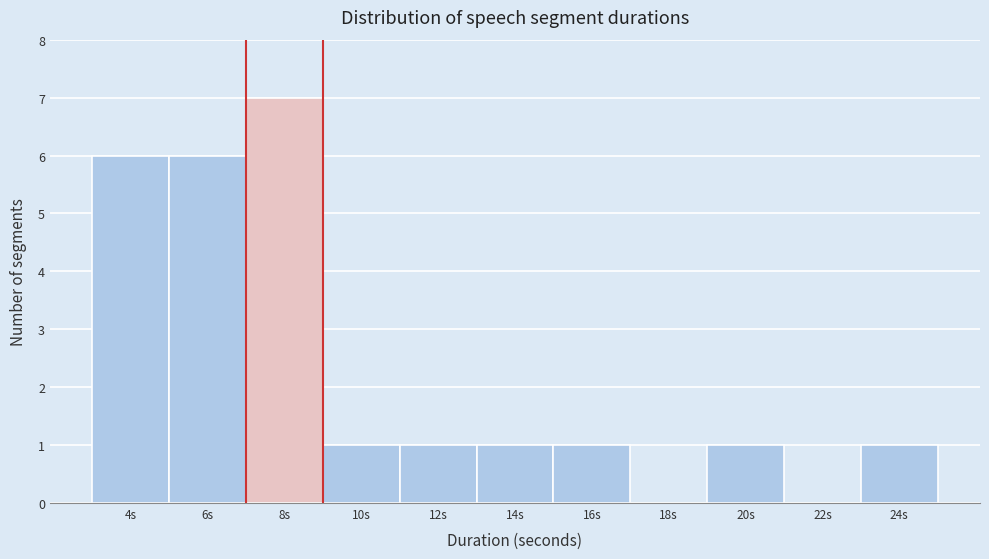

Reading left to right, extract all data points from this chart.

4s=6	6s=6	8s=7	10s=1	12s=1	14s=1	16s=1	18s=0	20s=1	22s=0	24s=1